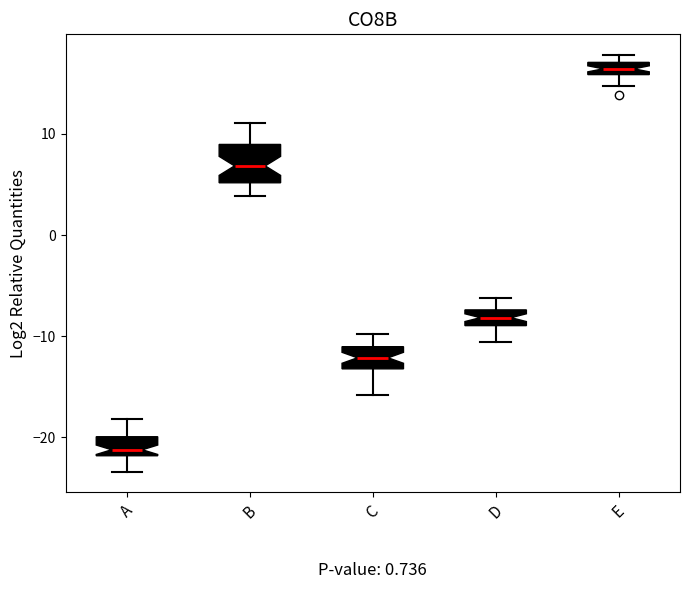

Which box has the highest median line?

E